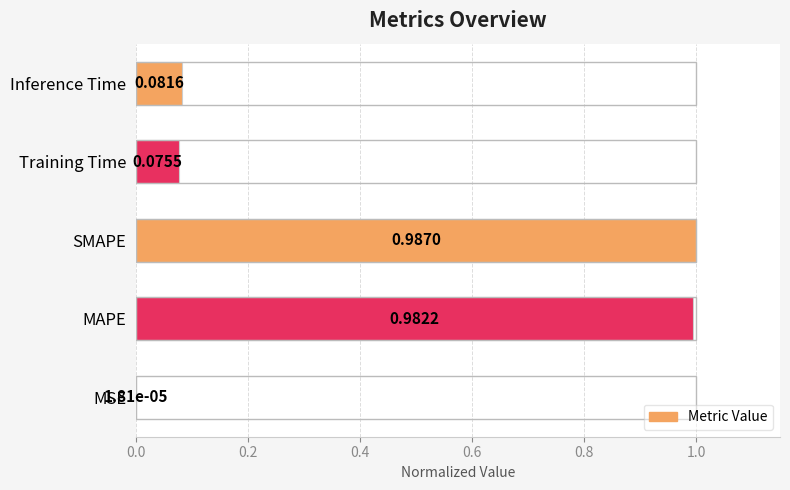

Reading left to right, extract all data points from this chart.

0.0	1.0	1.0	0.1	0.1